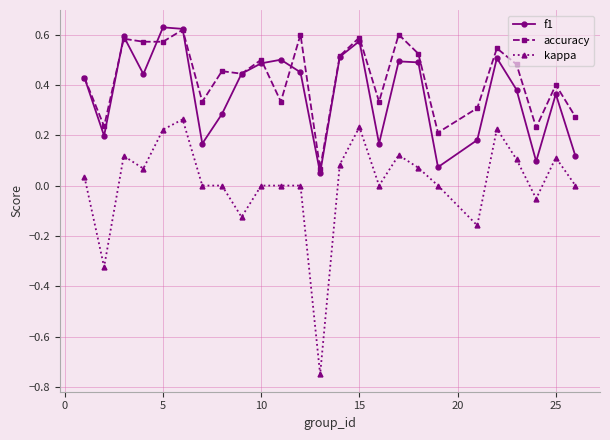

True or false: accuracy has more than 2 points higher than both neighbors.

True